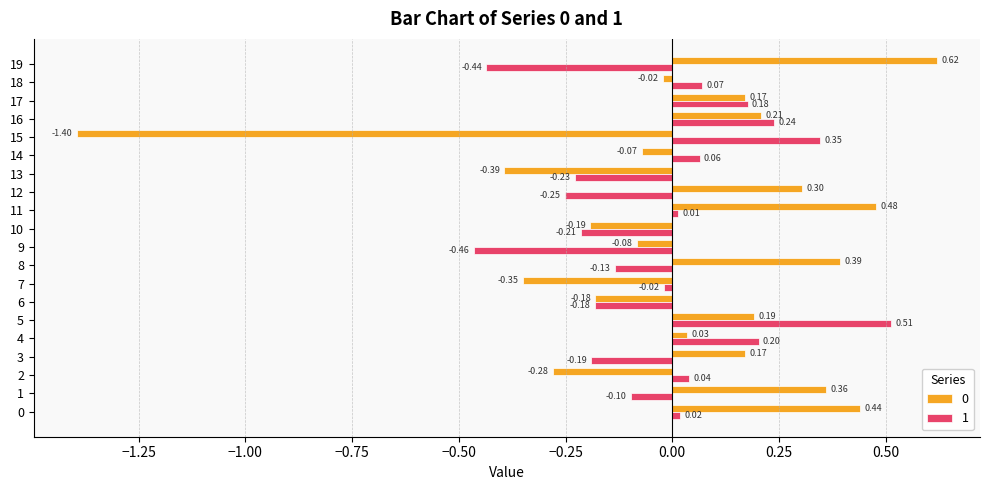

What is the difference between the maximum and minimum values in the 0 series?

2.0